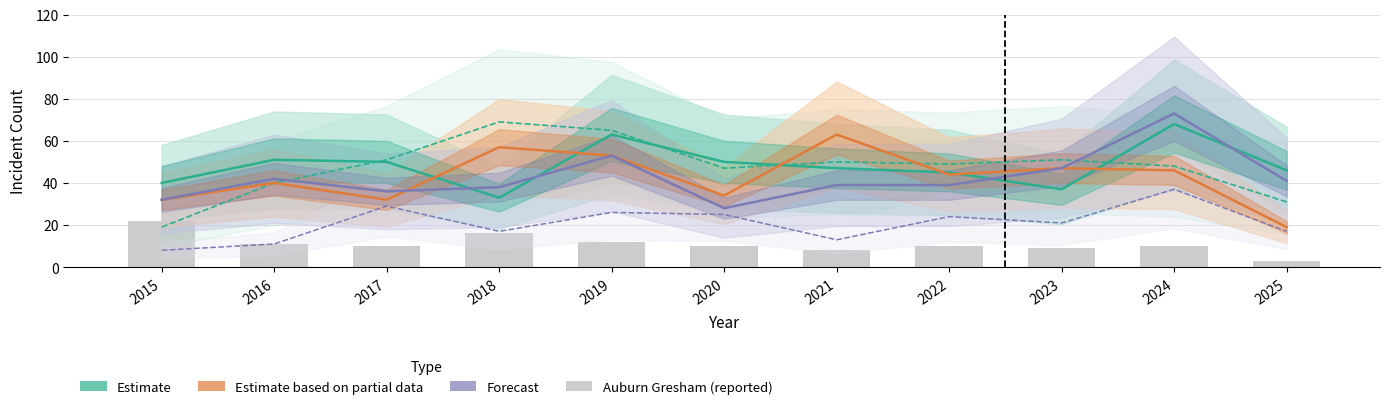

At which category is the sum across all series the highest?

2024